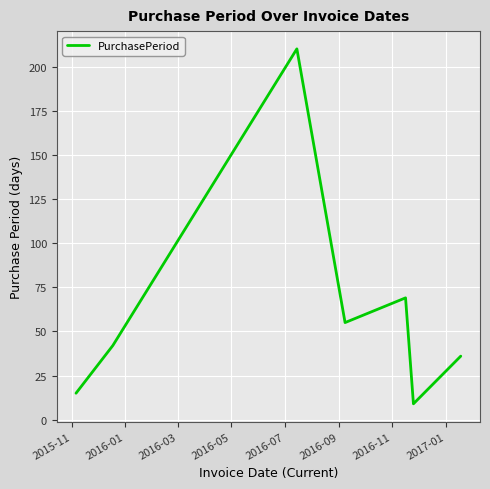

How many interior local valleys (lower than both neighbors) does the data have?

2